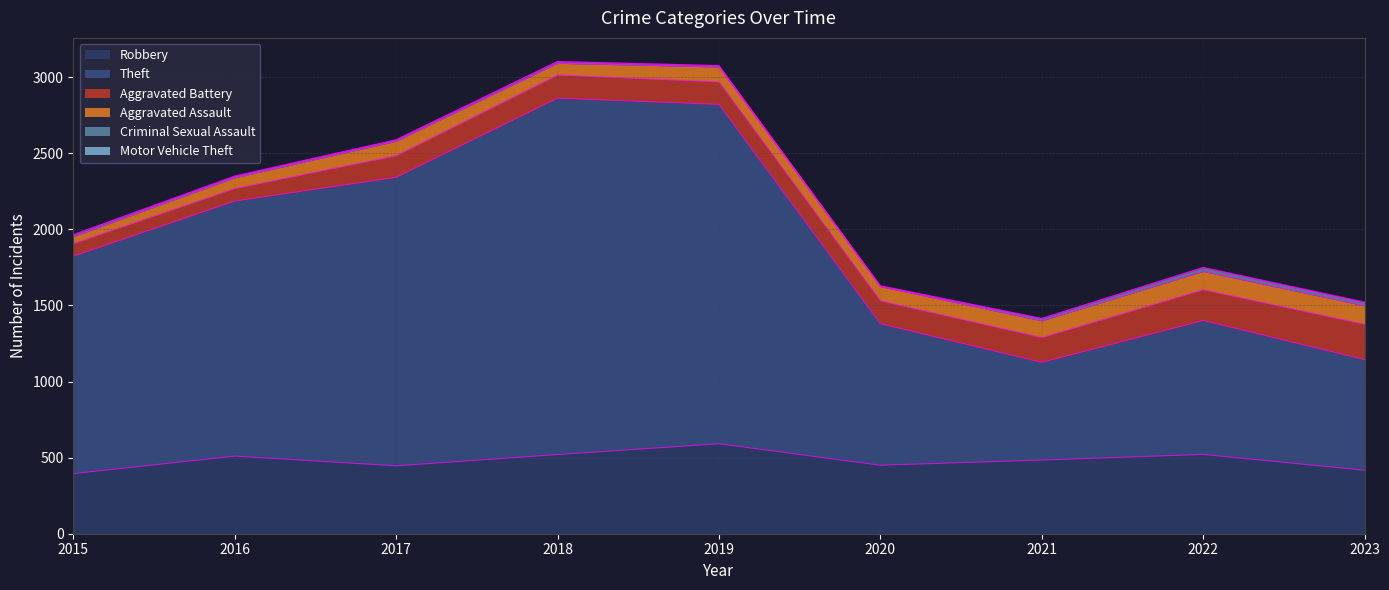

True or false: Aggravated Assault and Theft intersect in this chart.

False